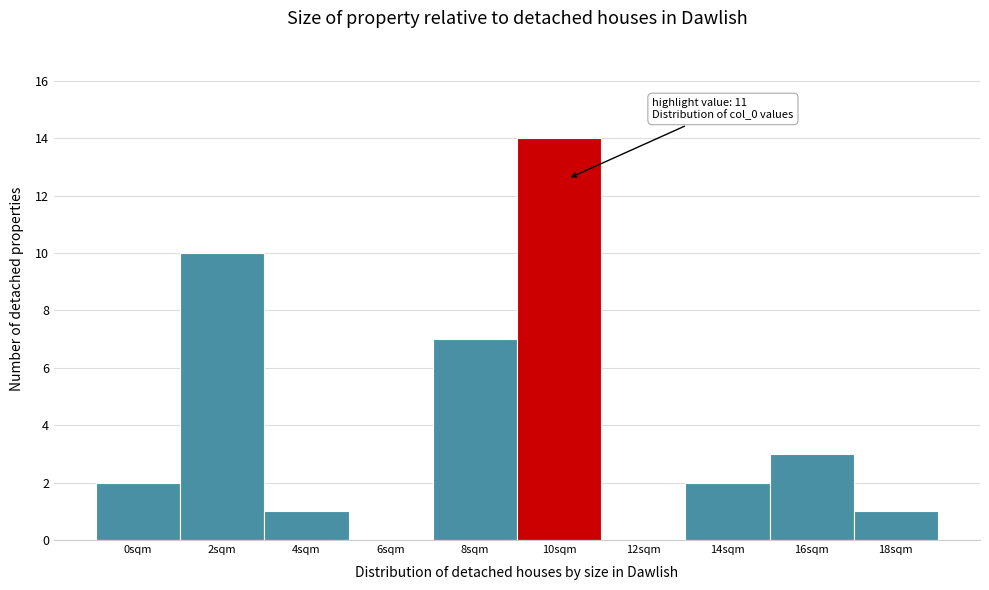

Reading left to right, list all the values displayed in this chart.

0sqm=2	2sqm=10	4sqm=1	6sqm=0	8sqm=7	10sqm=14	12sqm=0	14sqm=2	16sqm=3	18sqm=1